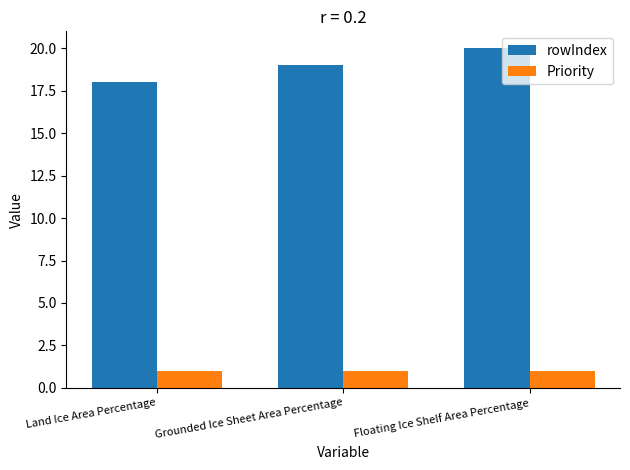

What is the sum of all Priority values?

3